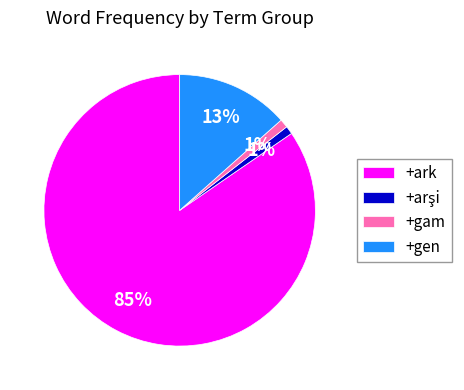

Which slice is the largest?

+ark